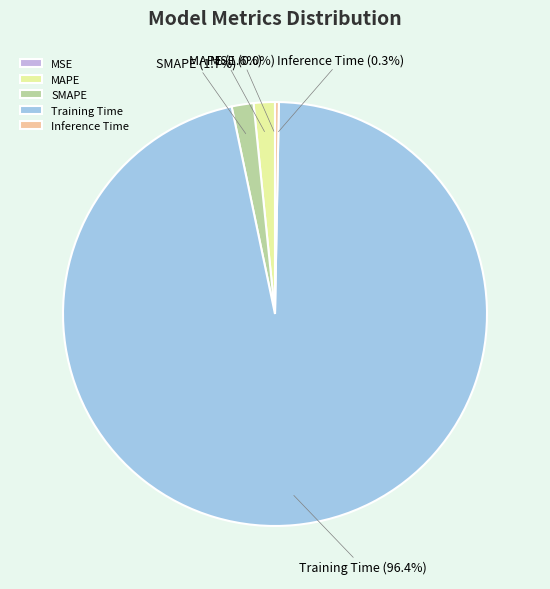

What percentage is NOT represented by Training Time?

3.6%